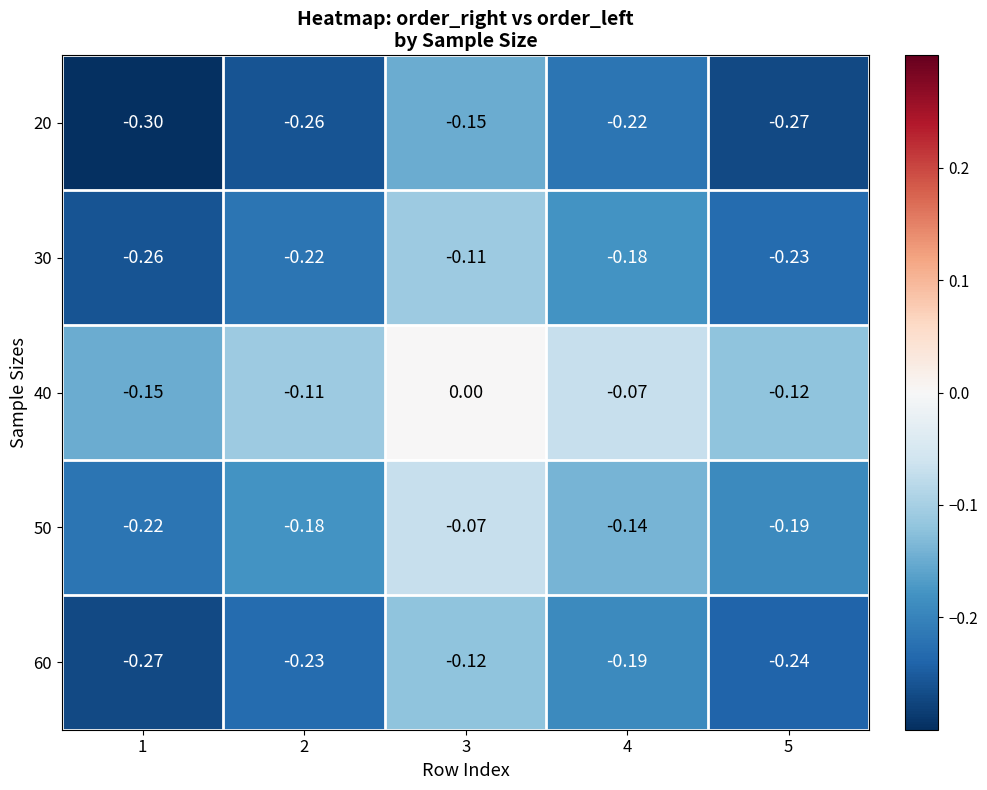

Is the value of 50 at 1 greater than the value of 40 at 4?

No